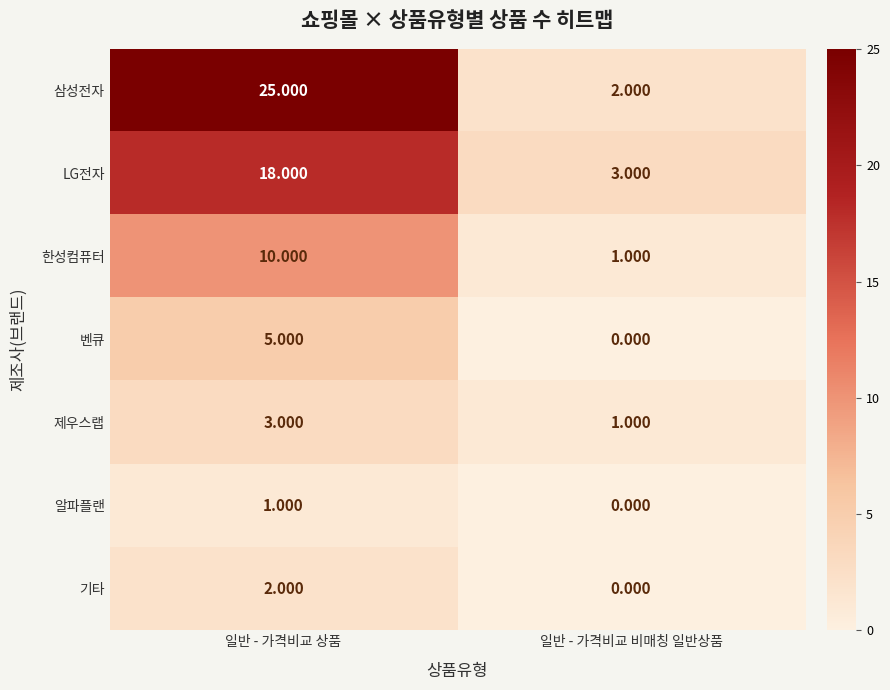

How many values in the 삼성전자 series are below 25?

1